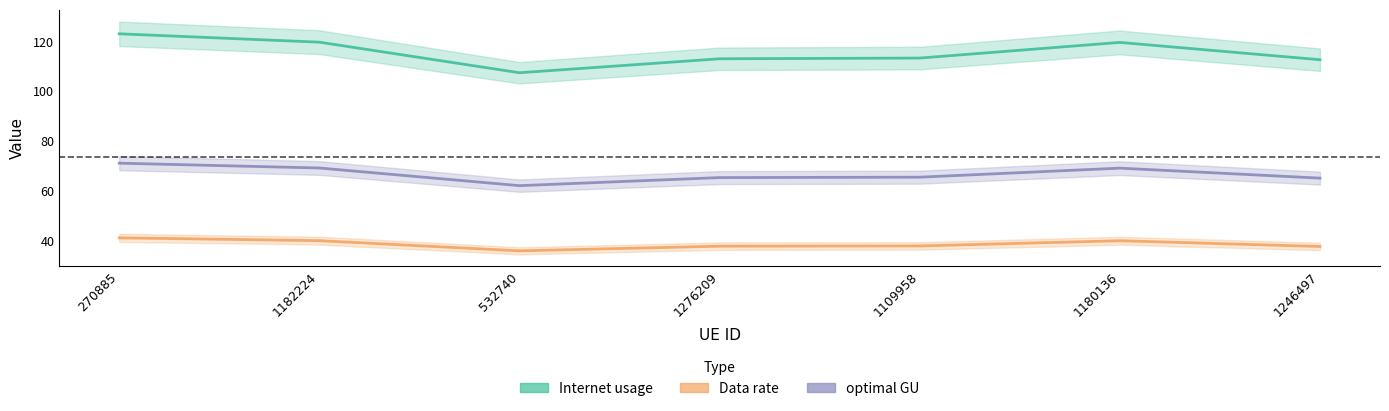

Where is the first local minimum for Data rate?

532740